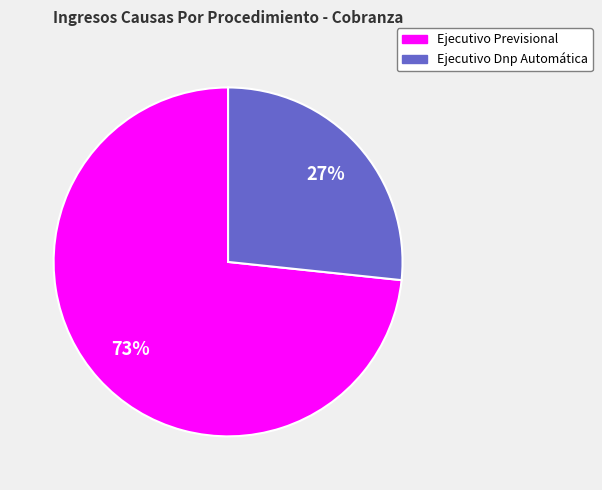

What is the largest slice in the pie chart?

Ejecutivo Previsional